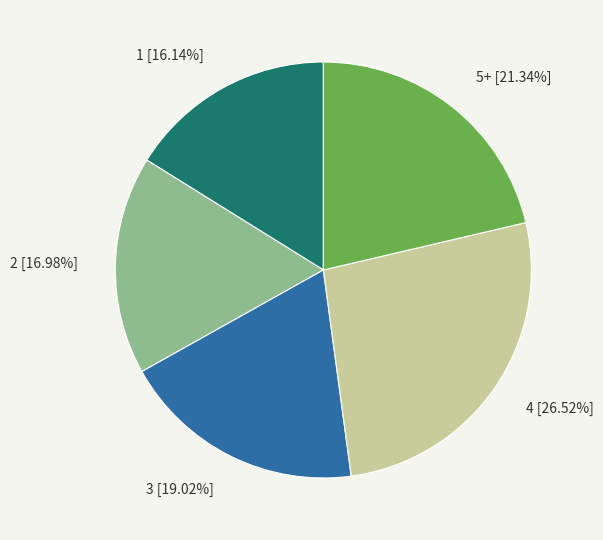

Is there a majority slice in this chart?

No